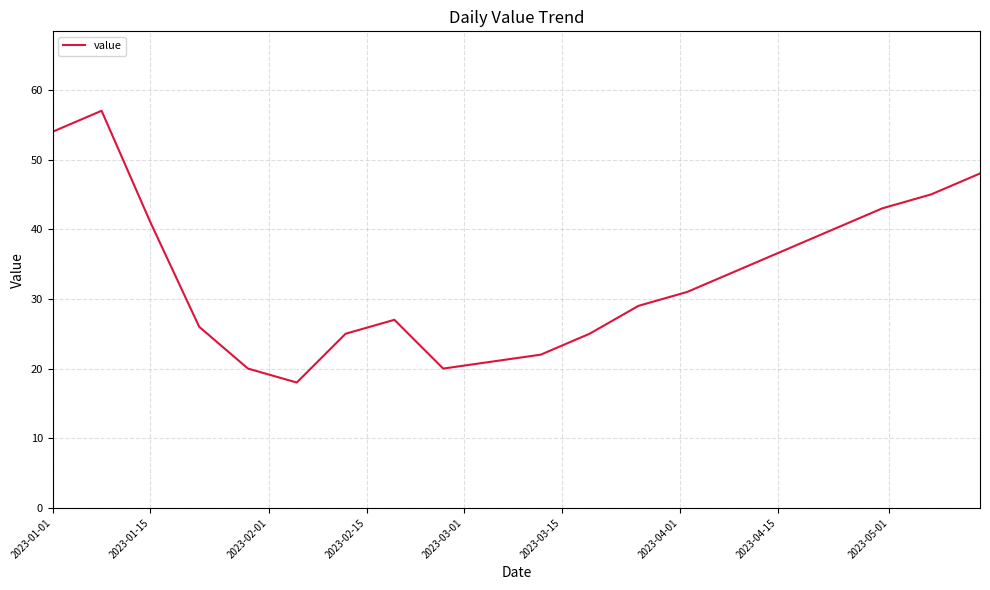

What is the difference between the maximum and minimum values?

39